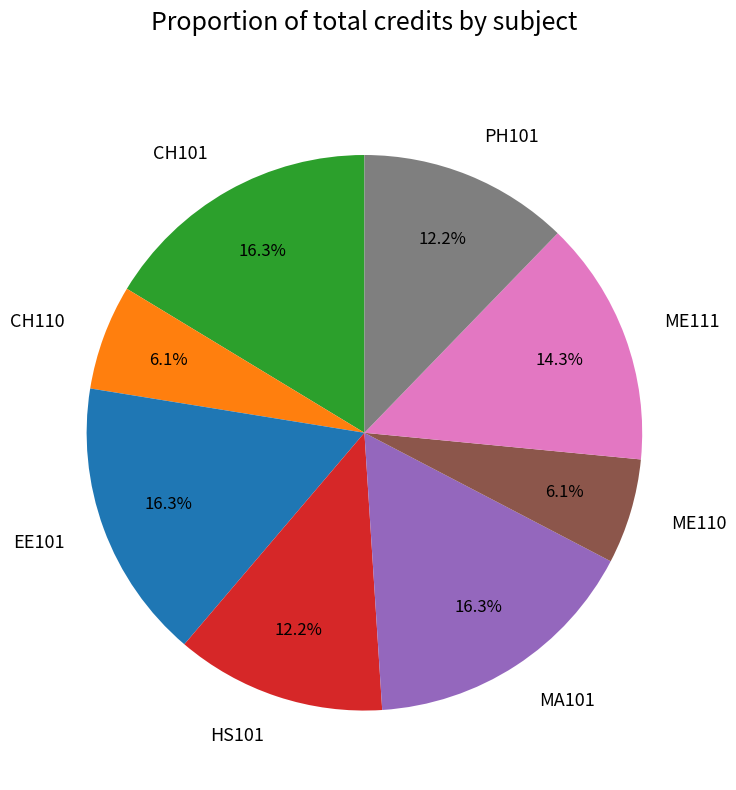

Is it true that EE101 is 16% of the pie?

True